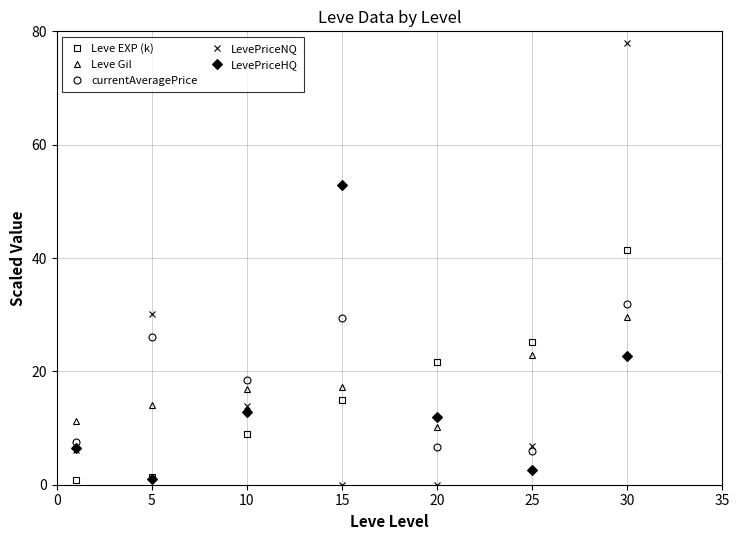

What is the highest value of the LevePriceHQ series?

52.8